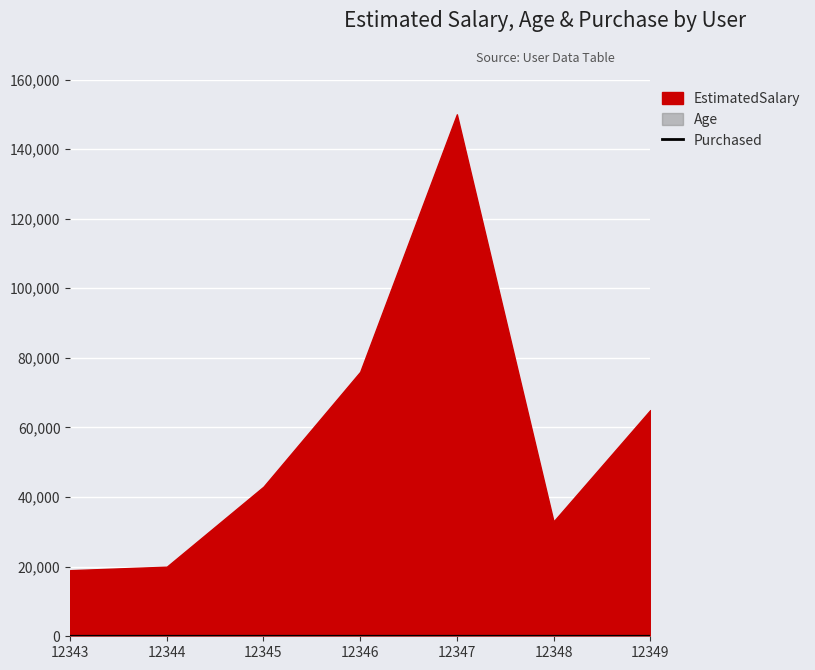

True or false: Purchased has a value of 0 at 12345.

True